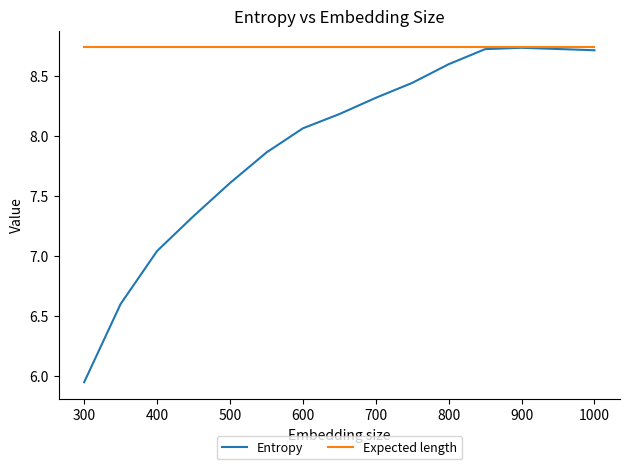

Which series has the largest total across all categories?

Expected length